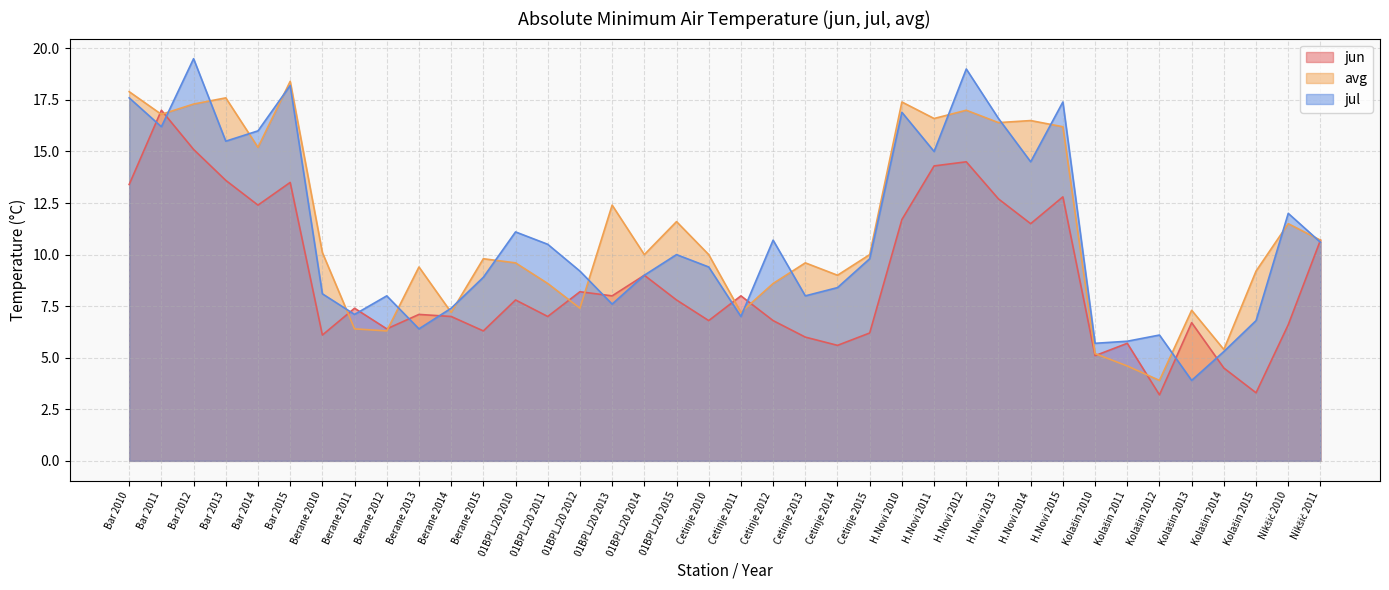

At which category does jun reach its first local valley?

Bar 2014